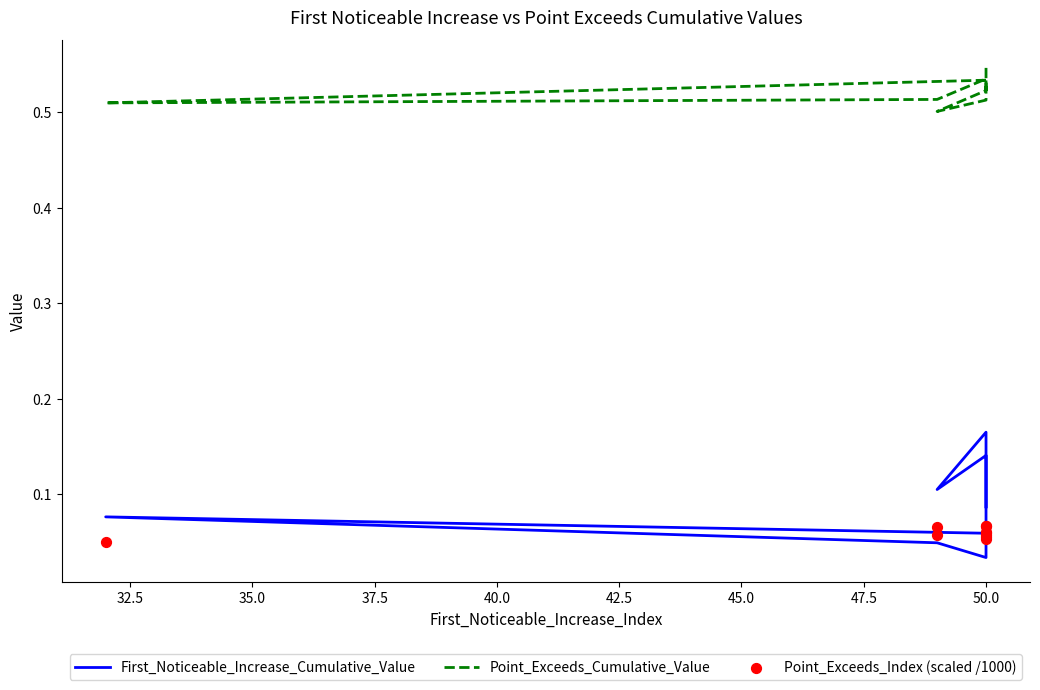

Which series has the largest total across all categories?

Point_Exceeds_Cumulative_Value